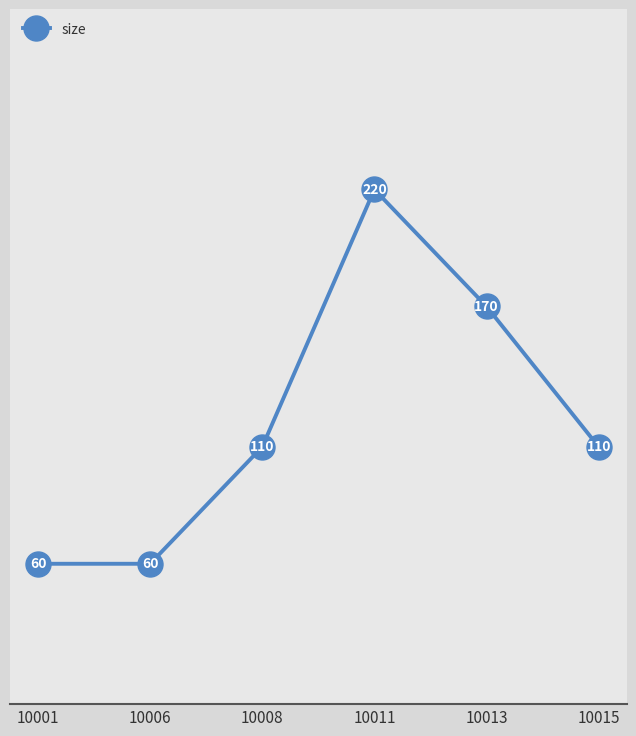

What is the greatest value displayed?

220